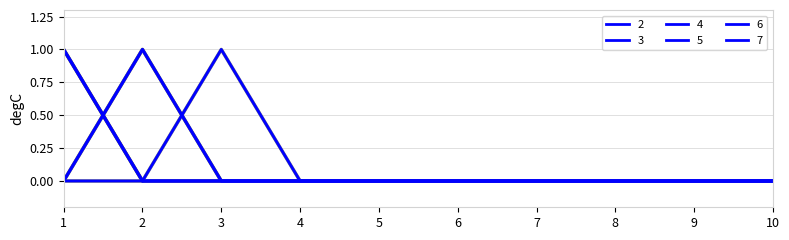

How many 2 values are between 0 and 1?

10